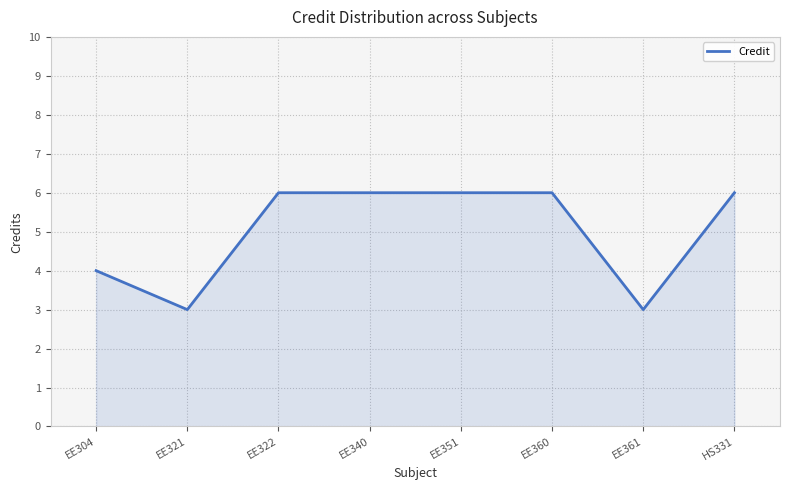

True or false: the data has more than 2 interior local peaks.

False